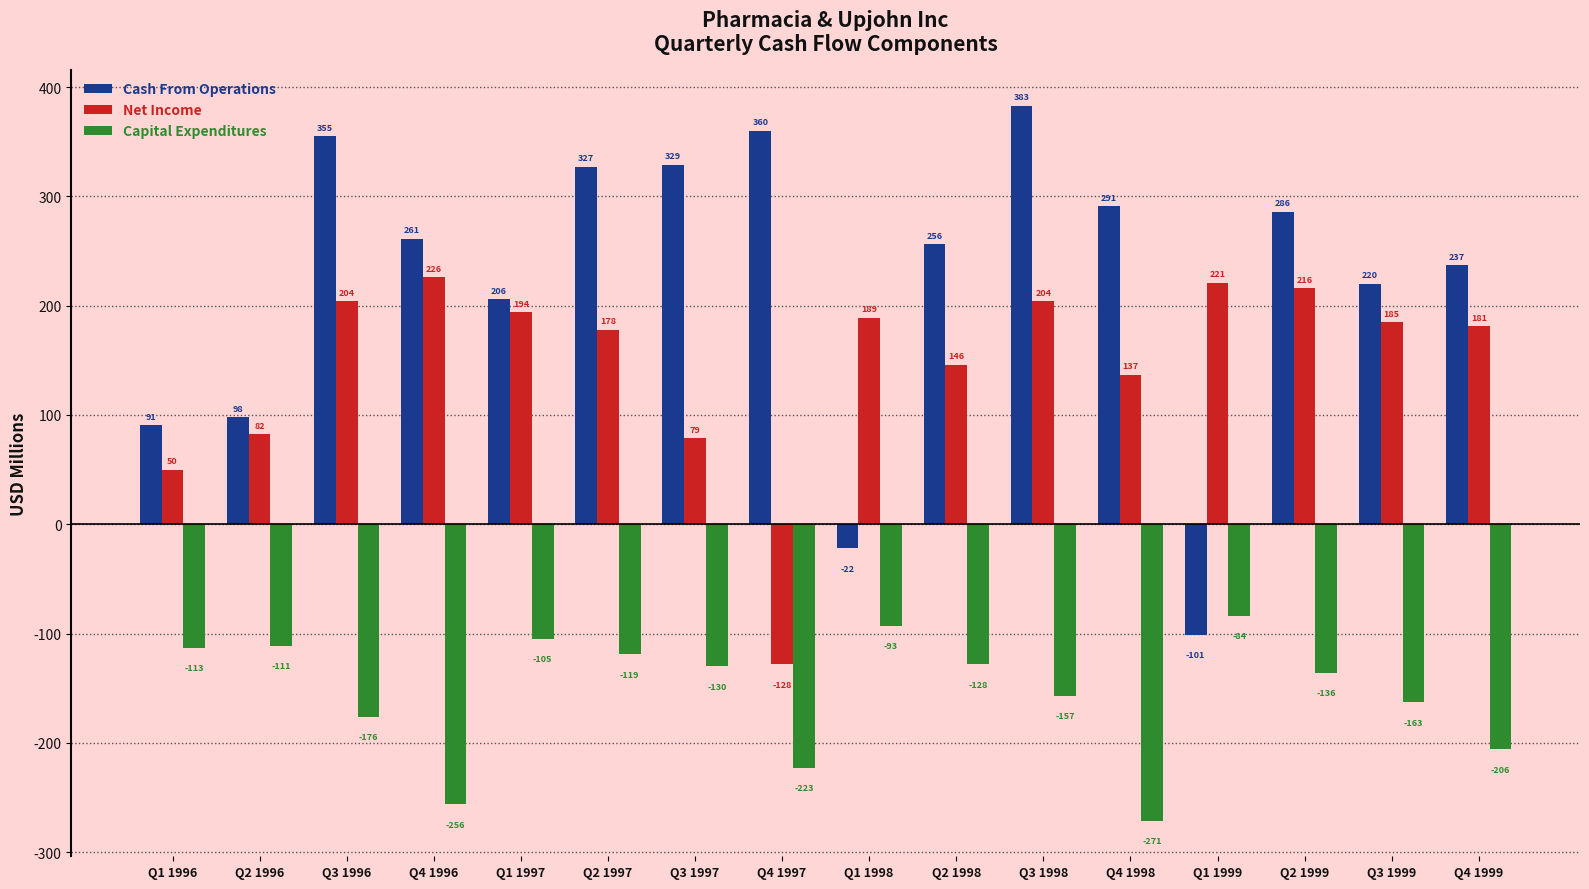

At which category does the chart reach its minimum across all series?

Q4 1998